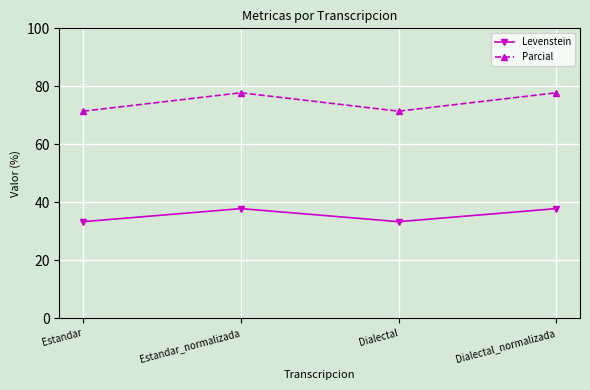

Reading right to left, list all the values displayed in this chart.

Levenstein: 37.8	33.3	37.8	33.3
Parcial: 77.8	71.4	77.8	71.4